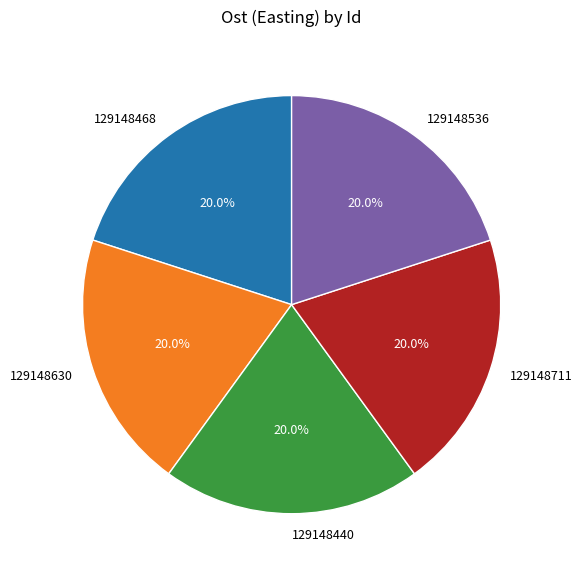

Is there a majority slice in this chart?

No